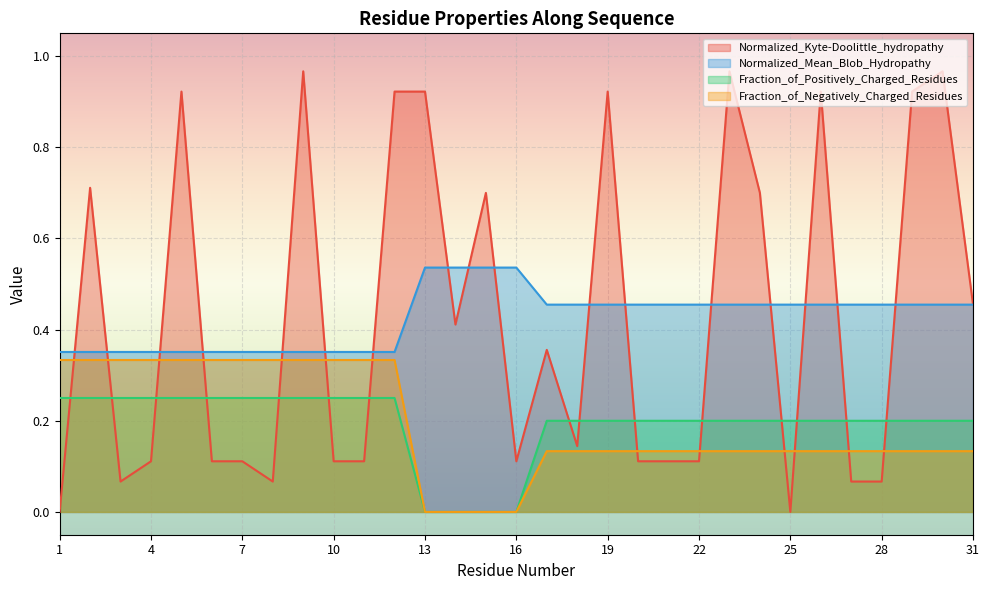

Which series has the widest spread of values?

Normalized_Kyte-Doolittle_hydropathy